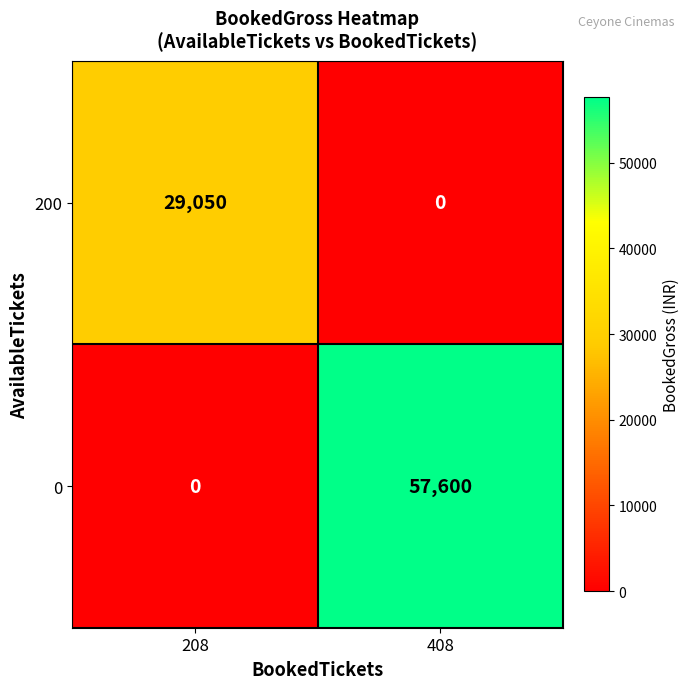

List the series in order of their overall mean, lowest first.

200, 0